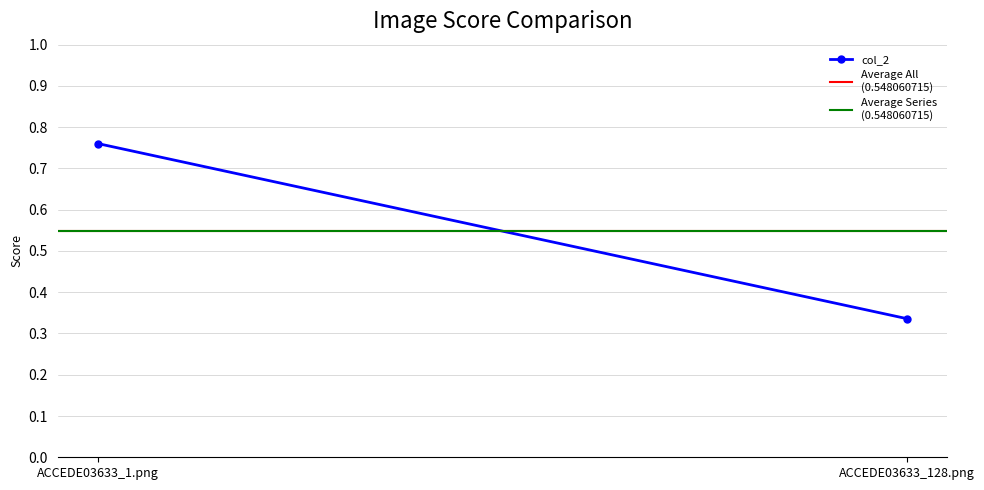

At which label does col_2 reach its peak?

ACCEDE03633_1.png